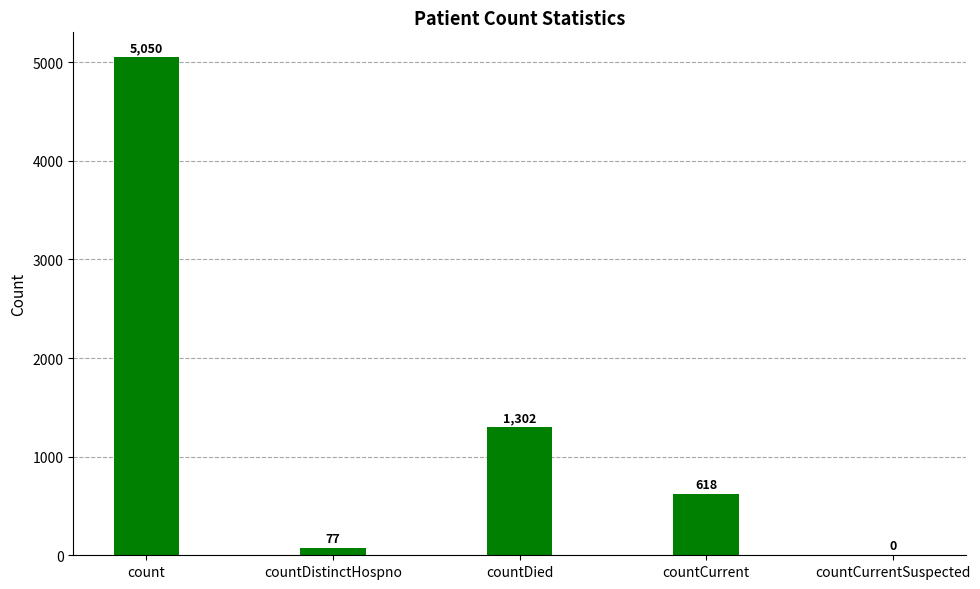

Reading left to right, what are all the values shown in this chart?

5050	77	1302	618	0